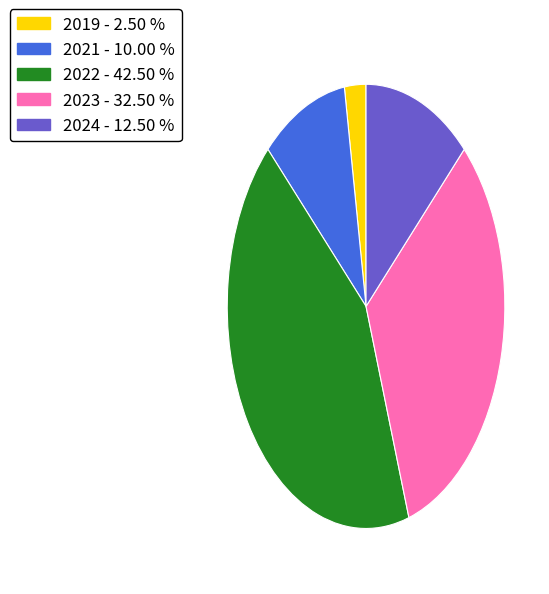

Count the number of slices in the pie.

5